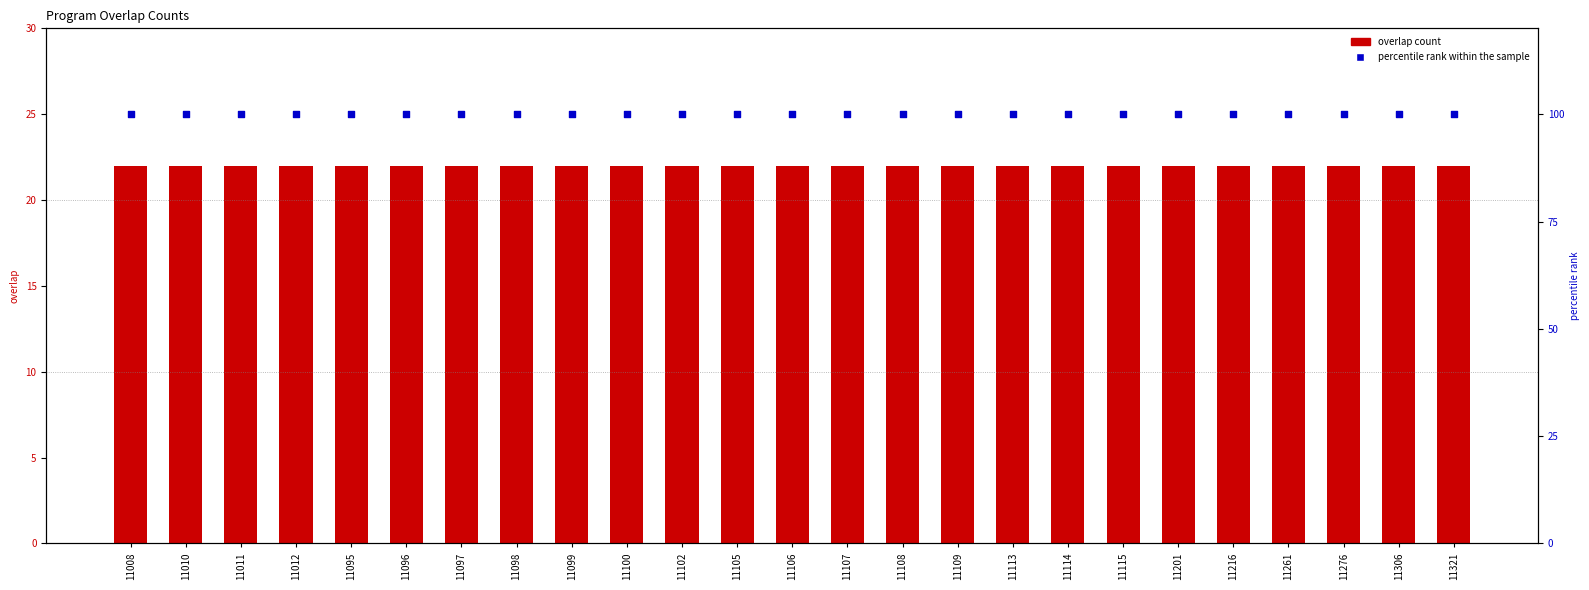

At which category is the sum across all series the highest?

11008